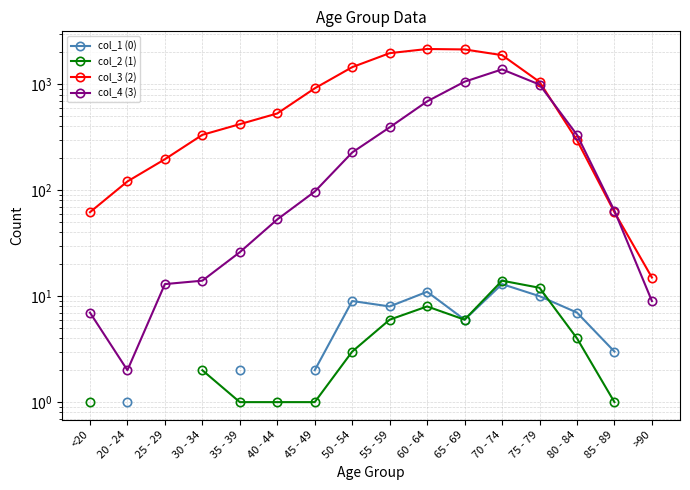

True or false: col_3 (2) and col_1 (0) cross at least once.

False